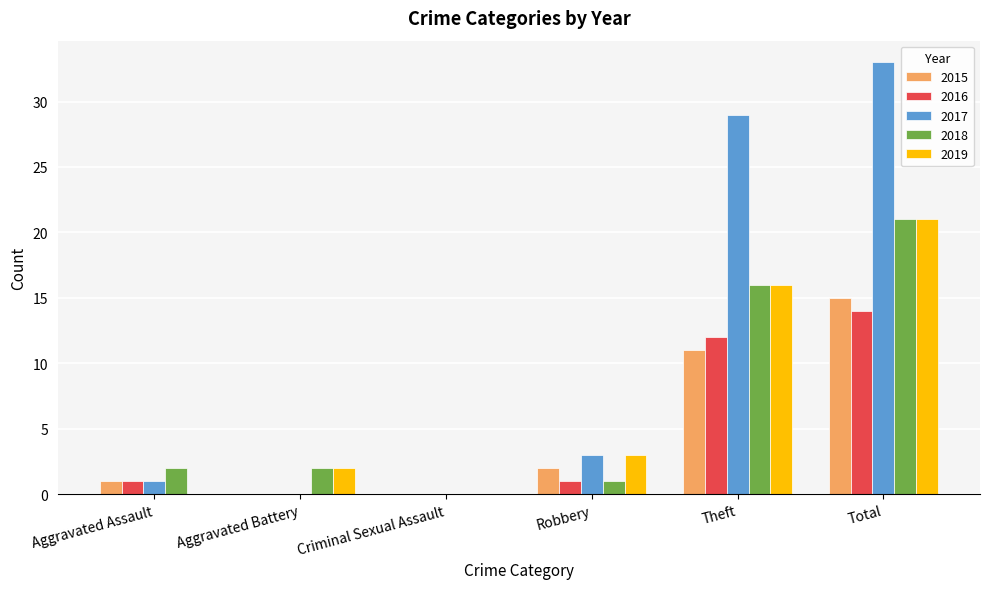

Reading left to right, transcribe all the data shown in this chart.

2015: Aggravated Assault=1	Aggravated Battery=0	Criminal Sexual Assault=0	Robbery=2	Theft=11	Total=15
2016: Aggravated Assault=1	Aggravated Battery=0	Criminal Sexual Assault=0	Robbery=1	Theft=12	Total=14
2017: Aggravated Assault=1	Aggravated Battery=0	Criminal Sexual Assault=0	Robbery=3	Theft=29	Total=33
2018: Aggravated Assault=2	Aggravated Battery=2	Criminal Sexual Assault=0	Robbery=1	Theft=16	Total=21
2019: Aggravated Assault=0	Aggravated Battery=2	Criminal Sexual Assault=0	Robbery=3	Theft=16	Total=21